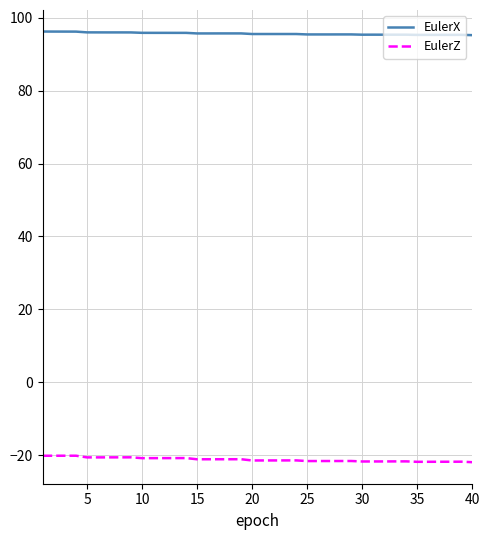

List the series in order of their overall mean, highest first.

EulerX, EulerZ